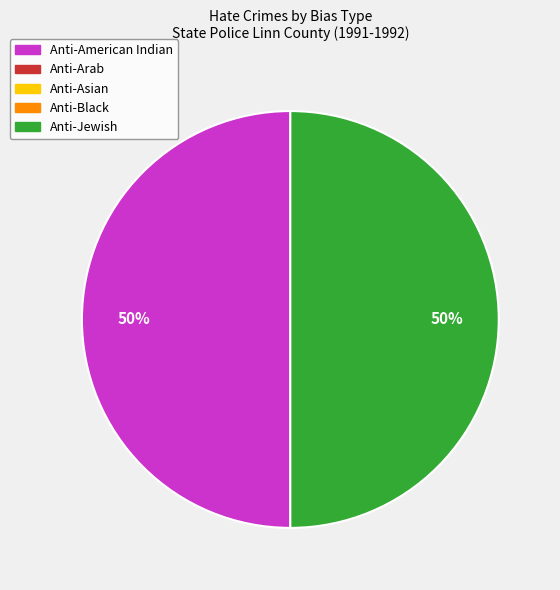

To the nearest percent, what is the average slice percentage?

50%